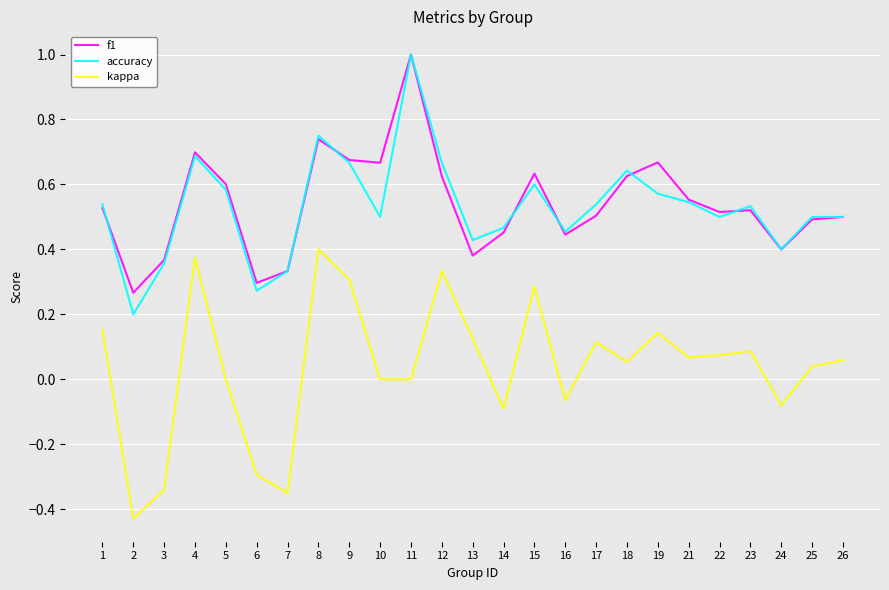

True or false: f1 has a value of 0.6 at 7.

False